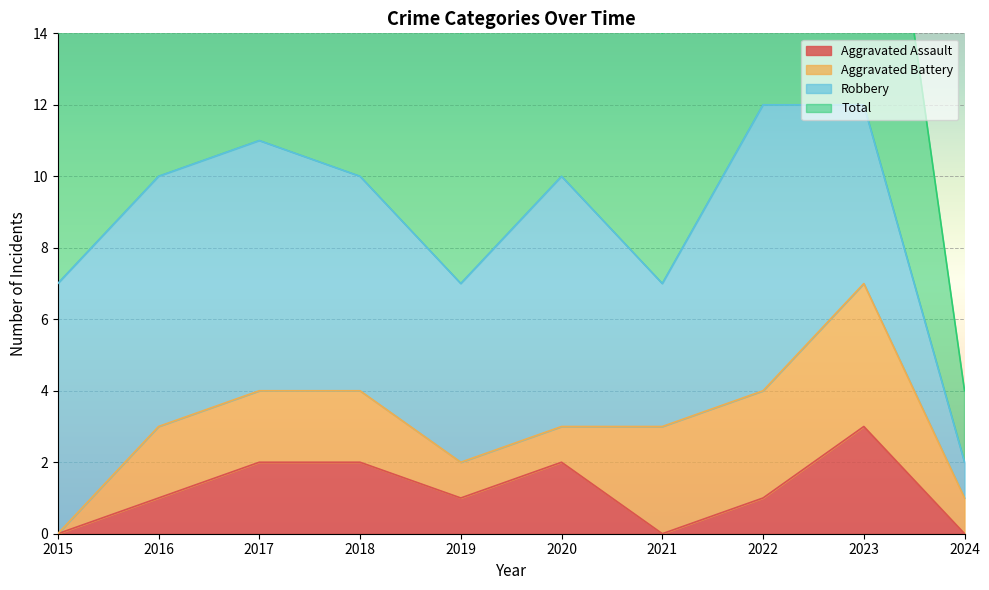

The Aggravated Assault series shows 2 at 2023. True or false?

False